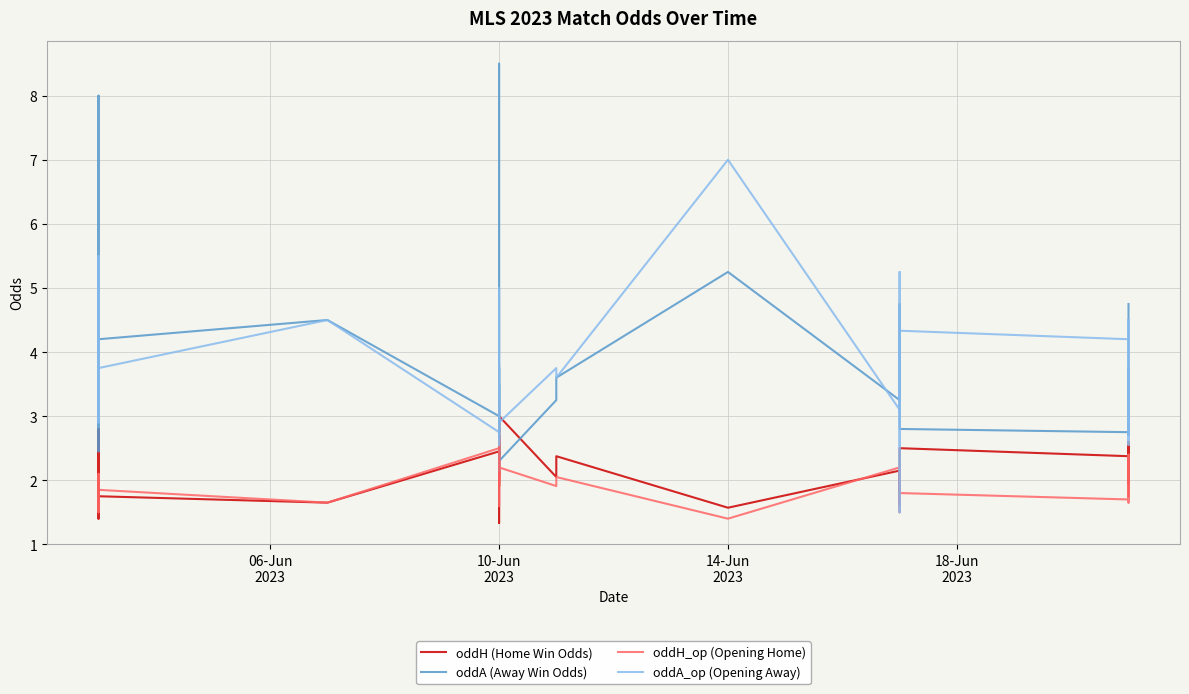

True or false: oddA_op (Opening Away) and oddH (Home Win Odds) cross at least once.

True